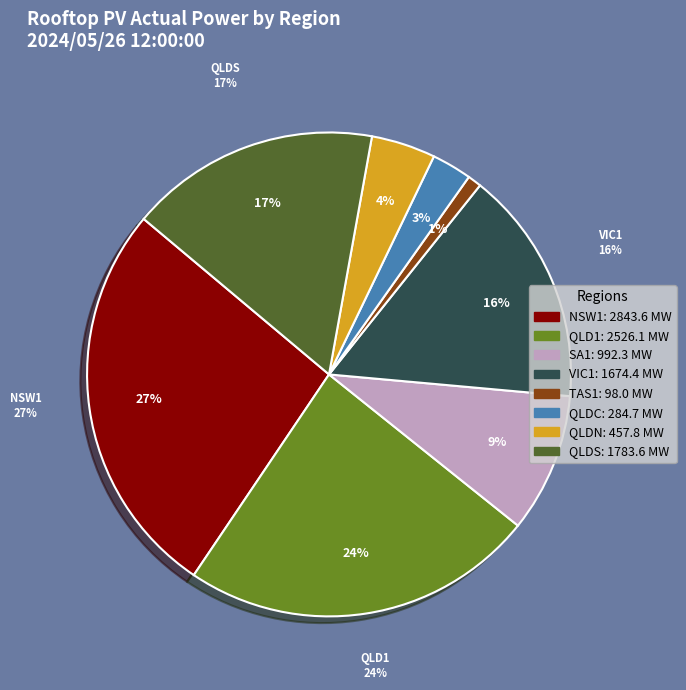

Does QLDC represent more than half of the total?

No